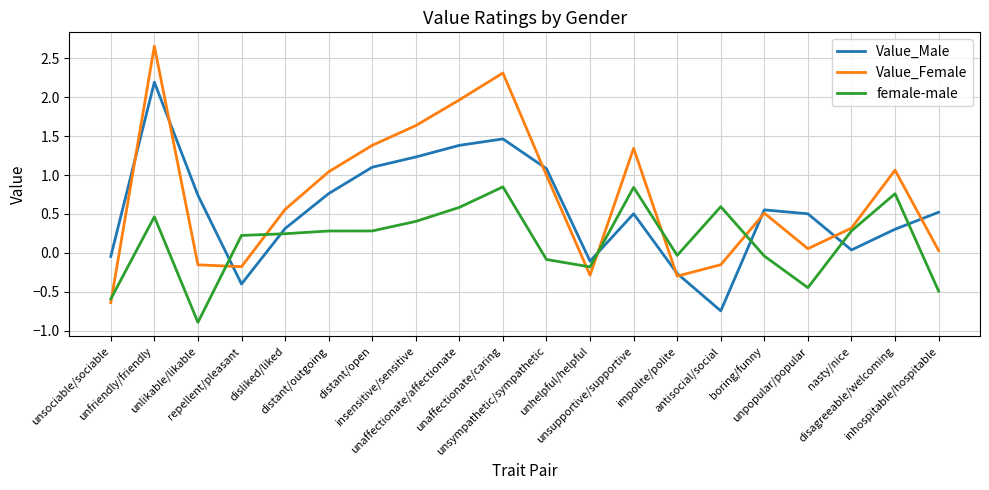

What is the lowest value of the female-male series?

-0.9